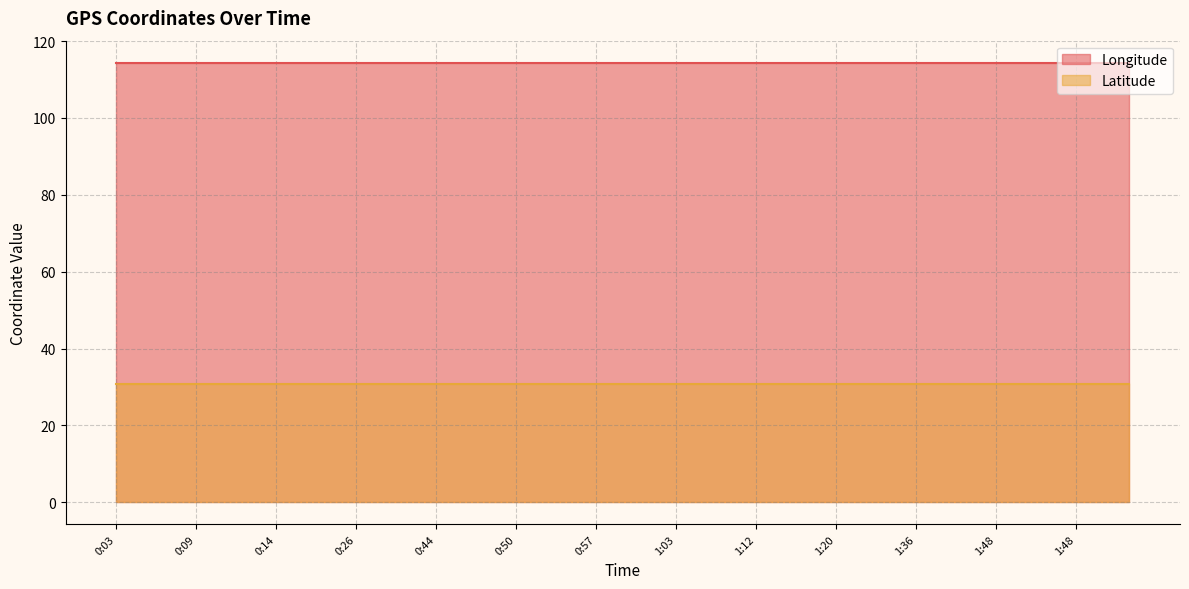

True or false: Longitude and Latitude cross at least once.

False